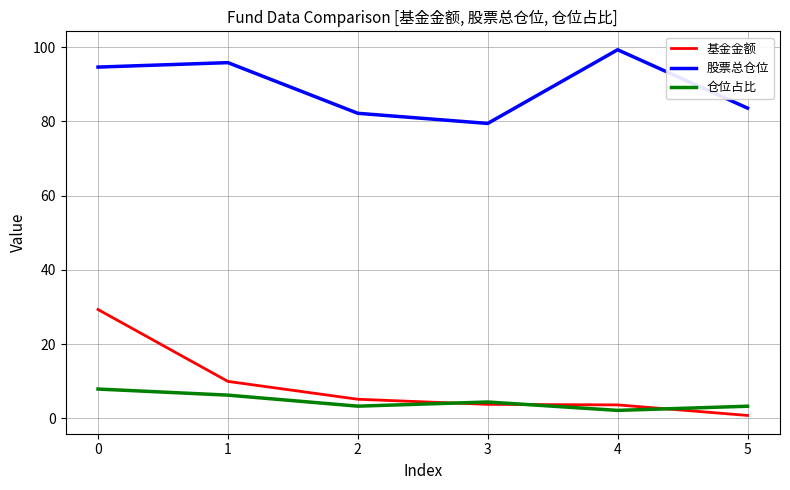

Rank the series at 0 from highest to lowest value.

股票总仓位, 基金金额, 仓位占比